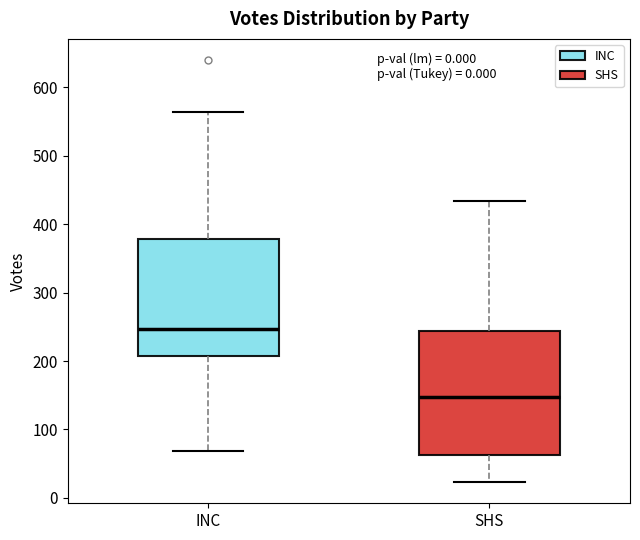

Reading left to right, read every box against the y-axis: the position of its median line, the range the box covers, and the ends of its whiskers. The values are not printed on the chart, so give them approximately, as read against the axis.

INC: median 250, box 210 to 380, whiskers 70 to 560
SHS: median 150, box 60 to 240, whiskers 20 to 430